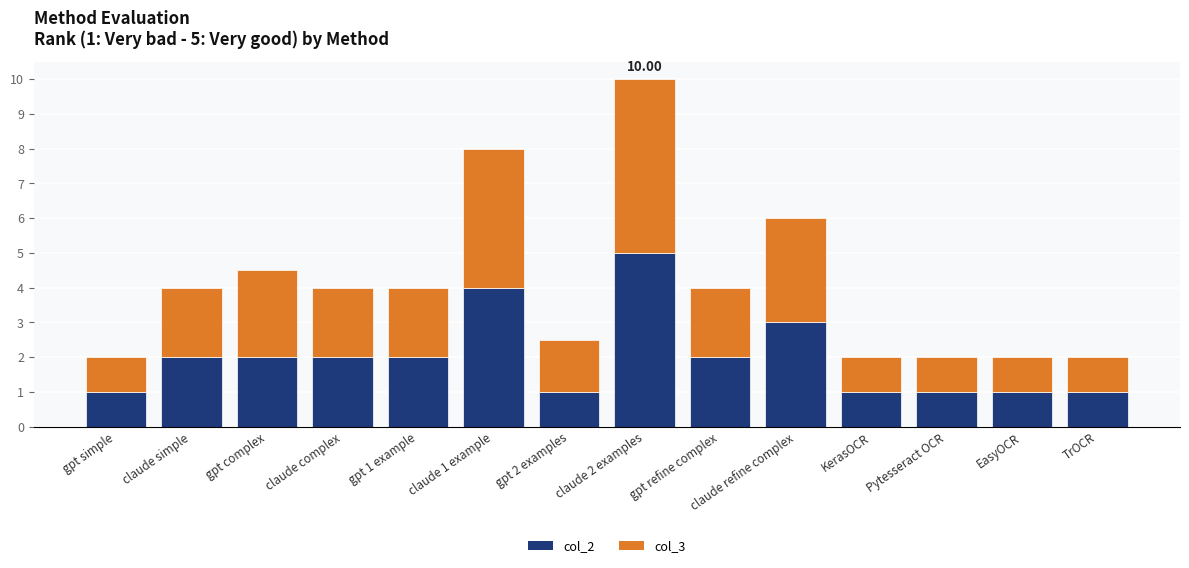

What is the difference between the col_2 values at claude complex and gpt simple?

1.0